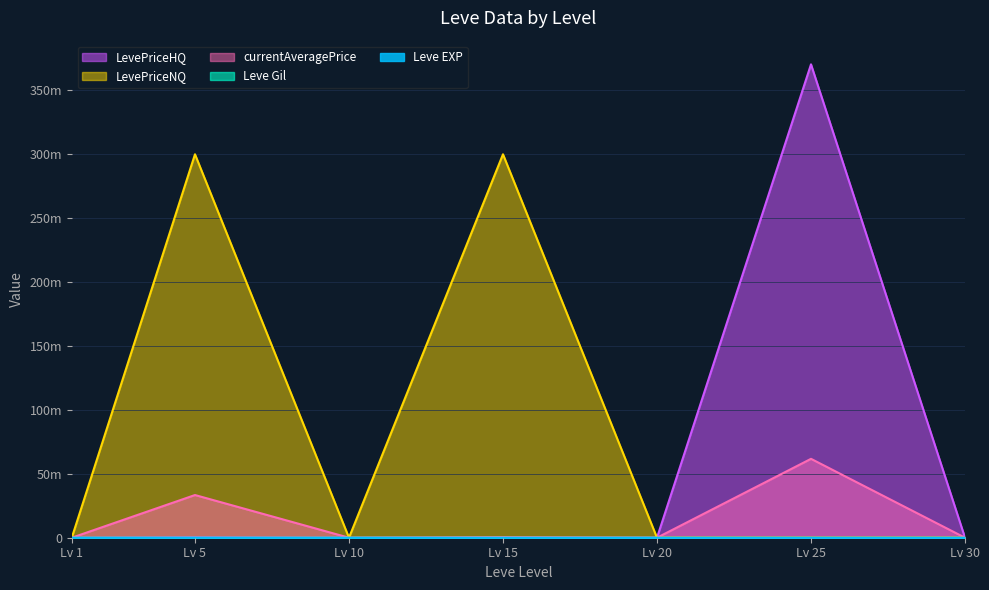

What is the difference between the Leve Gil values at Lv 20 and Lv 25?

530.0